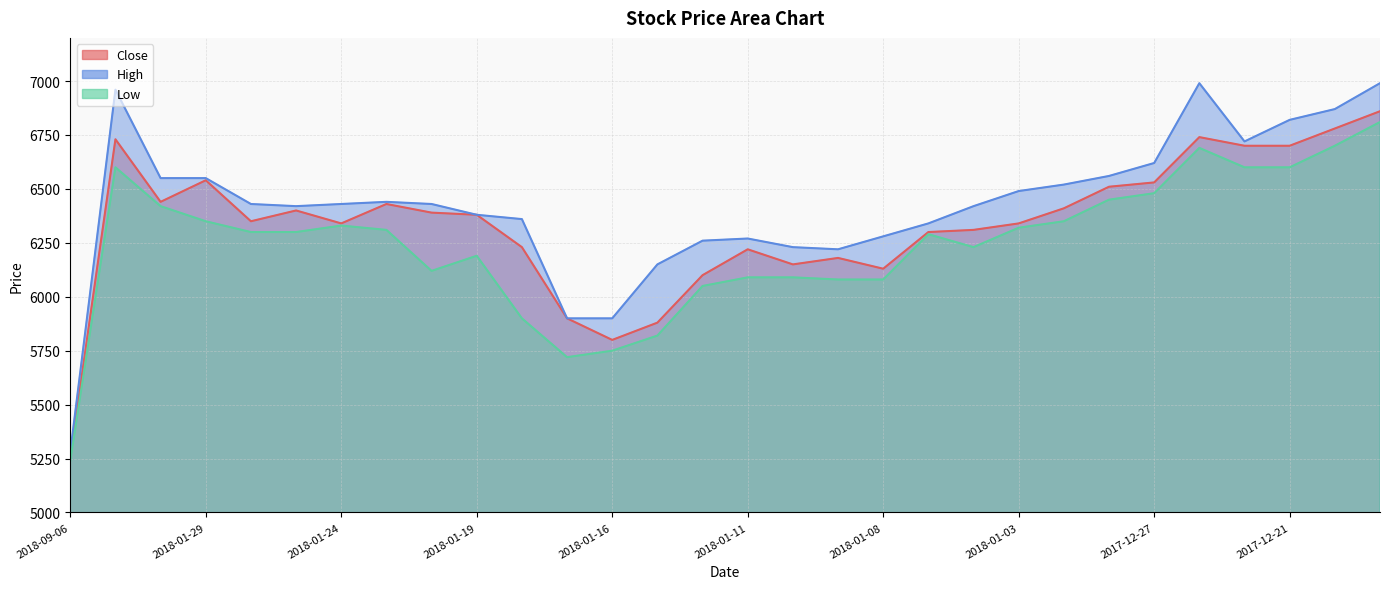

How many interior local valleys does the High series have?

3